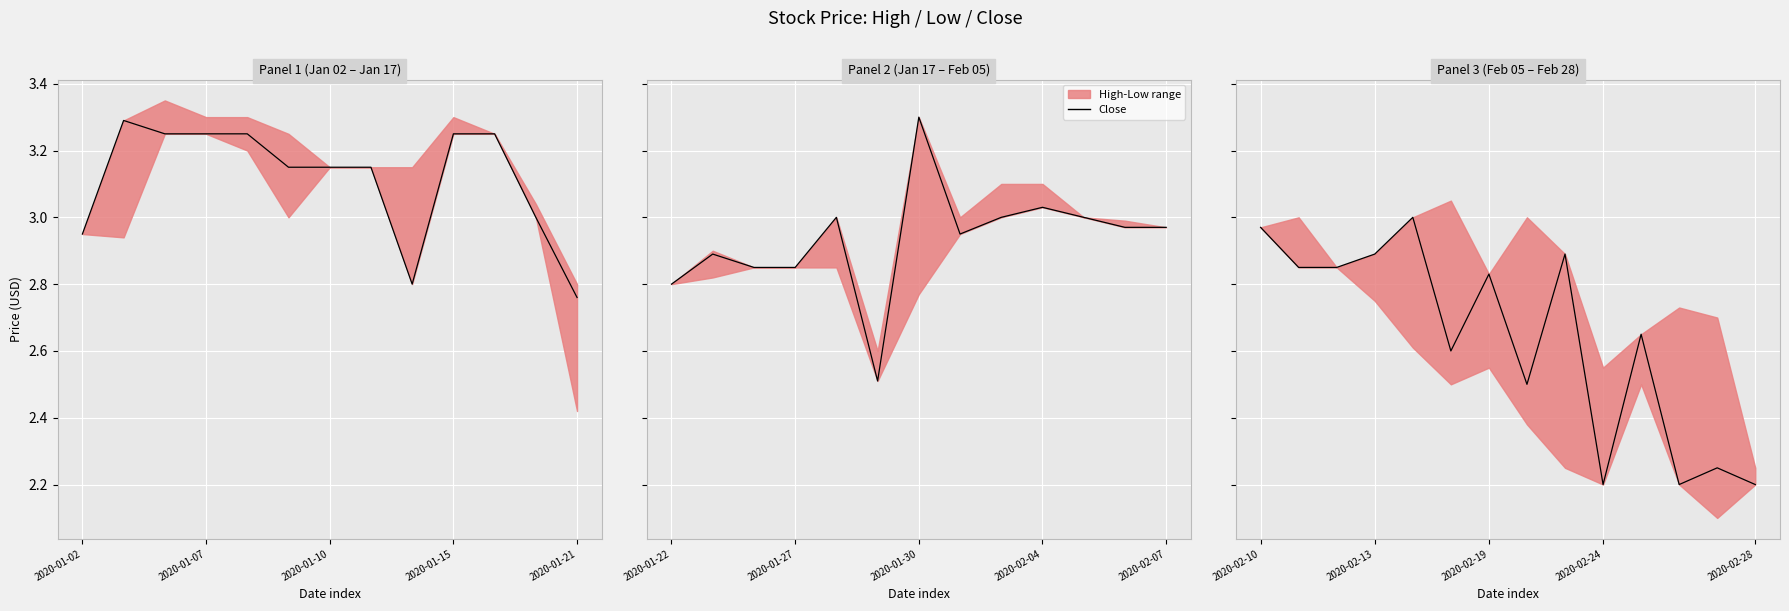

What is the label of the 12th point from the left?

11